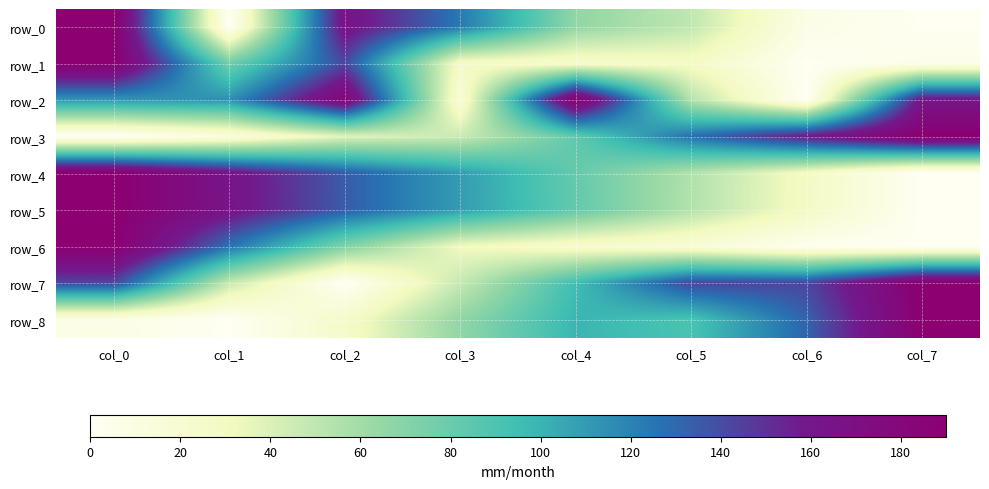

Reading left to right, list all the values displayed in this chart.

row_0: col_0=190.0	col_1=0.0	col_2=165.2	col_3=123.9	col_4=66.1	col_5=49.6	col_6=8.3	col_7=0.0
row_1: col_0=190.0	col_1=76.7	col_2=141.8	col_3=27.0	col_4=23.4	col_5=27.8	col_6=0.0	col_7=5.8
row_2: col_0=112.4	col_1=114.2	col_2=181.0	col_3=17.7	col_4=190.0	col_5=53.4	col_6=0.0	col_7=162.6
row_3: col_0=0.0	col_1=13.4	col_2=38.5	col_3=46.0	col_4=83.5	col_5=127.1	col_6=158.7	col_7=190.0
row_4: col_0=190.0	col_1=163.5	col_2=134.7	col_3=109.4	col_4=81.8	col_5=54.7	col_6=28.2	col_7=0.0
row_5: col_0=190.0	col_1=164.1	col_2=134.9	col_3=109.4	col_4=82.2	col_5=54.4	col_6=27.6	col_7=0.0
row_6: col_0=190.0	col_1=126.7	col_2=72.0	col_3=31.7	col_4=23.0	col_5=17.3	col_6=2.9	col_7=0.0
row_7: col_0=142.5	col_1=47.5	col_2=0.0	col_3=47.5	col_4=95.0	col_5=142.5	col_6=142.5	col_7=190.0
row_8: col_0=8.3	col_1=0.0	col_2=24.8	col_3=66.1	col_4=99.1	col_5=90.9	col_6=132.2	col_7=190.0